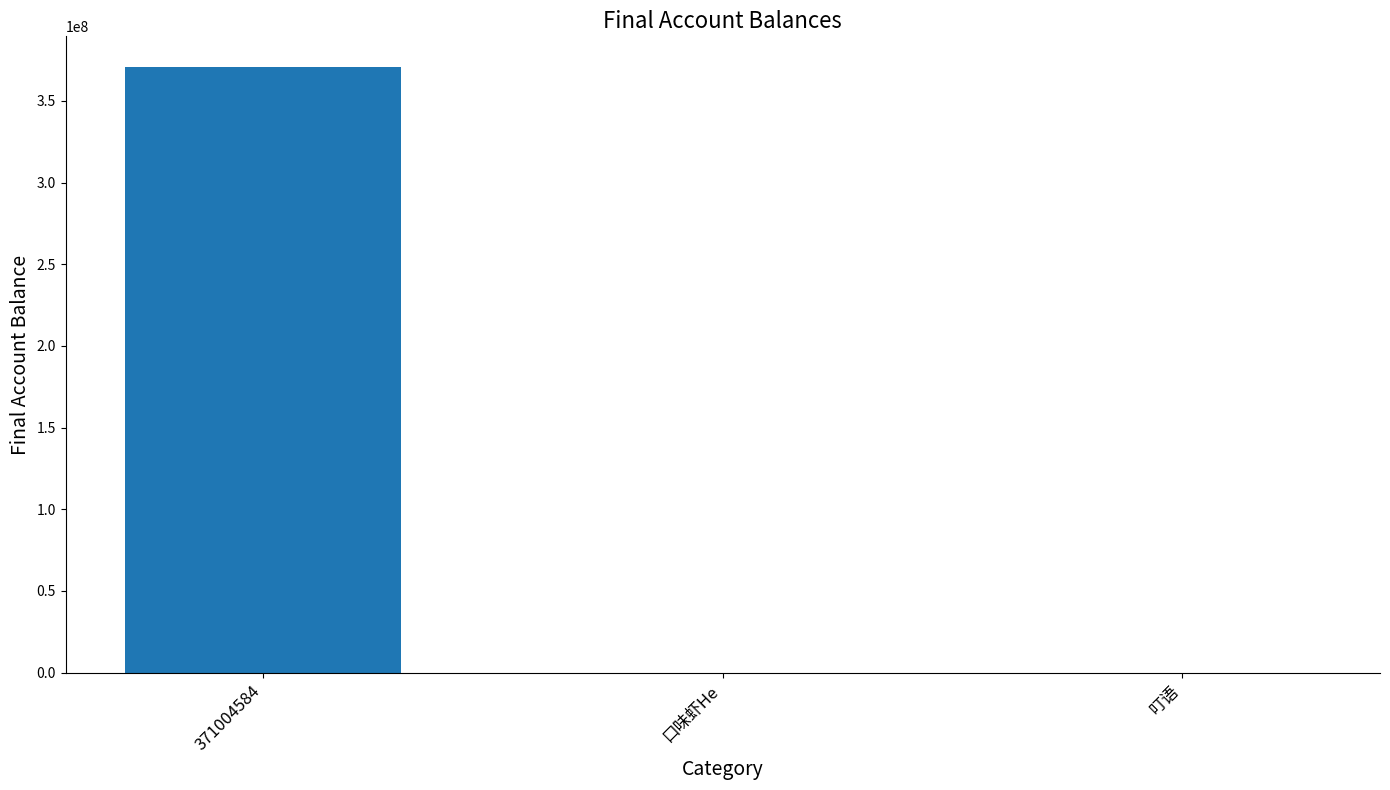

How many values are between 1 and 371004584?

3